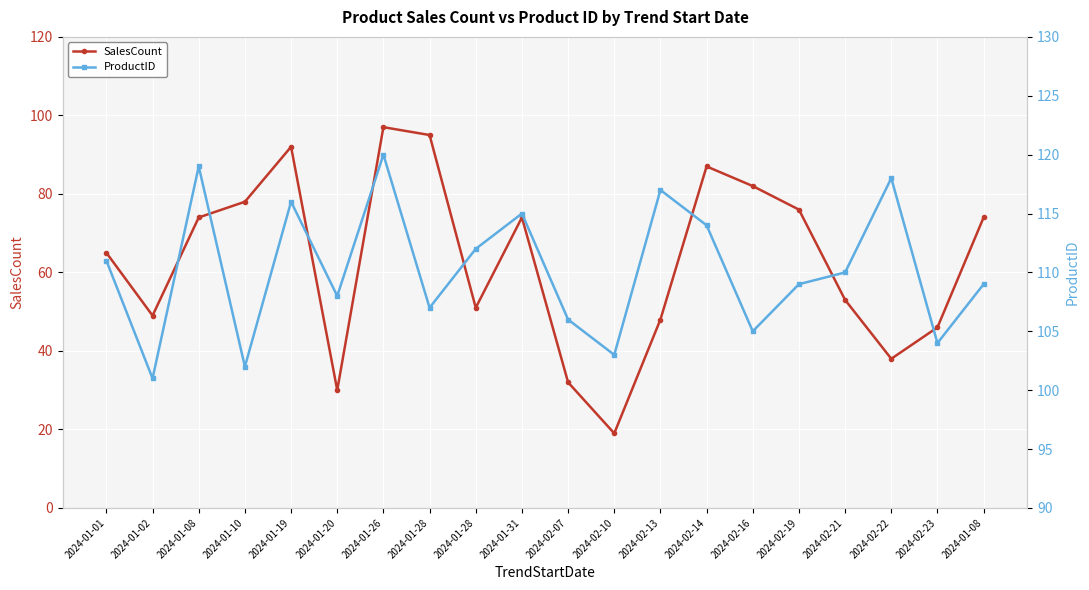

What are all the series names shown in the legend?

SalesCount, ProductID